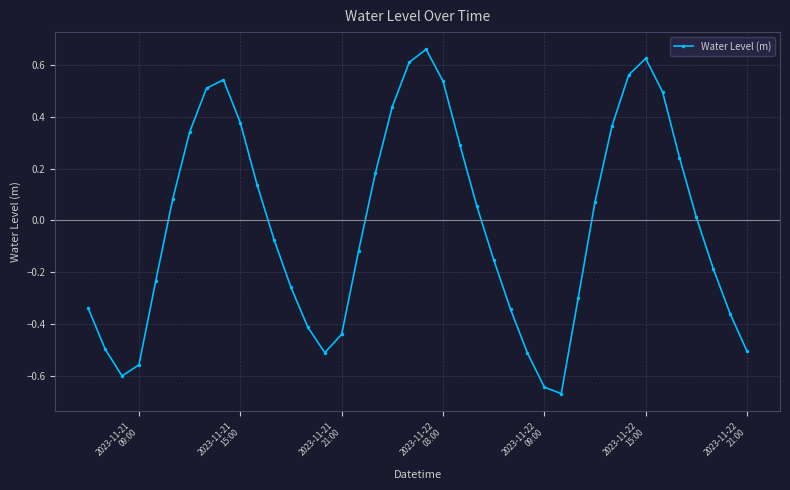

How many interior local valleys (lower than both neighbors) does the data have?

3